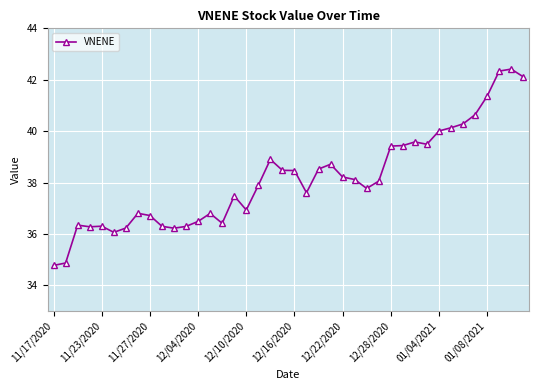

True or false: there are more than 0 points higher than both neighbors.

True